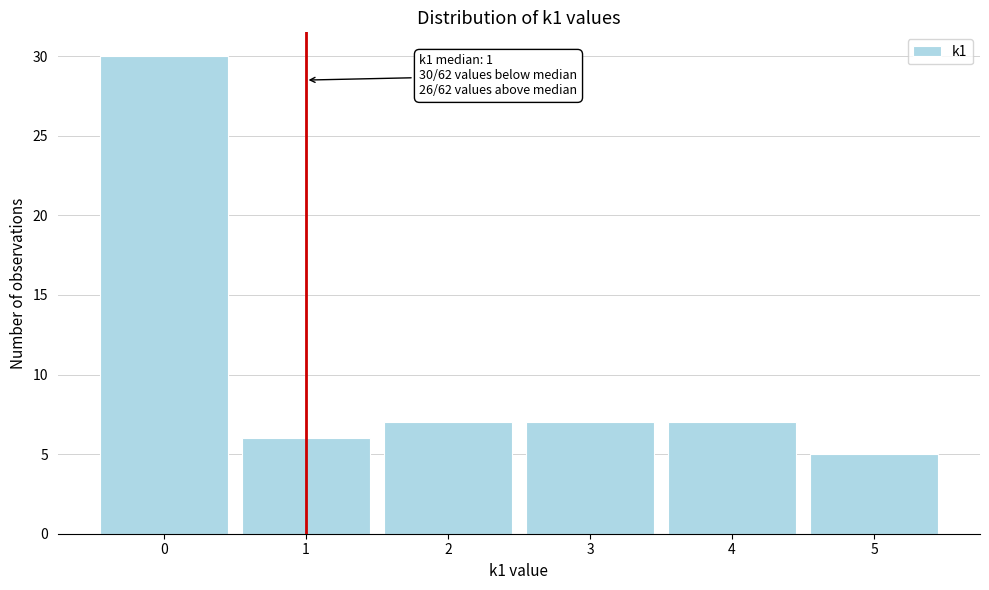

Over which range of the x-axis is the bar tallest?

-0.5 to 0.5